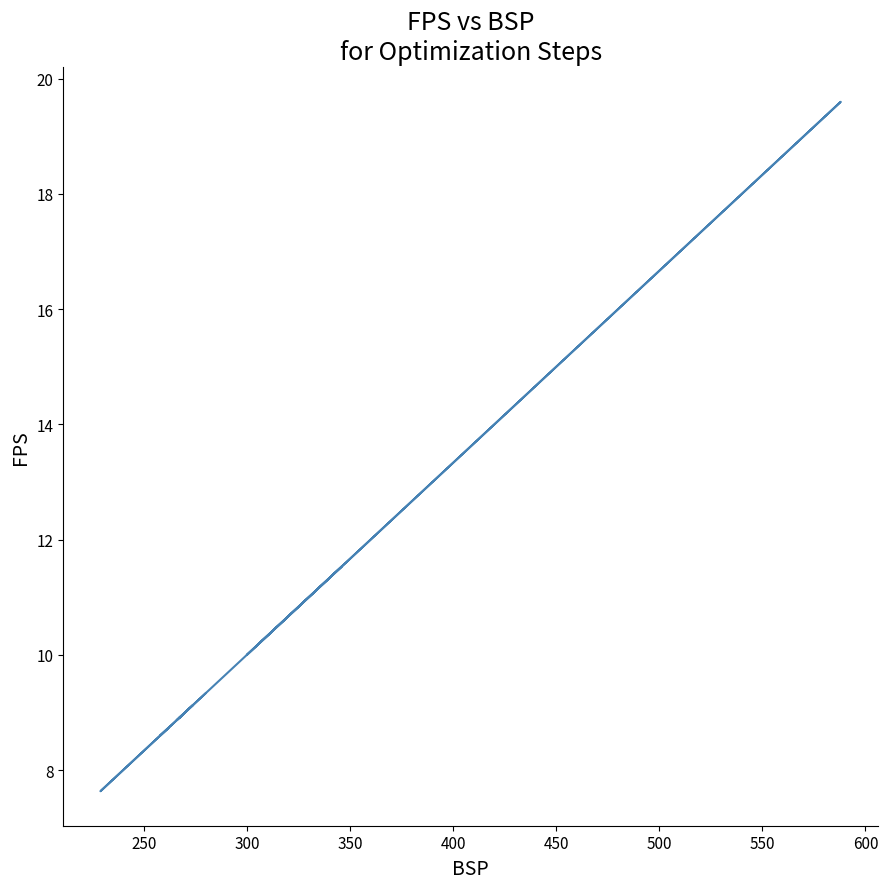

Count the number of data series in this chart.

1